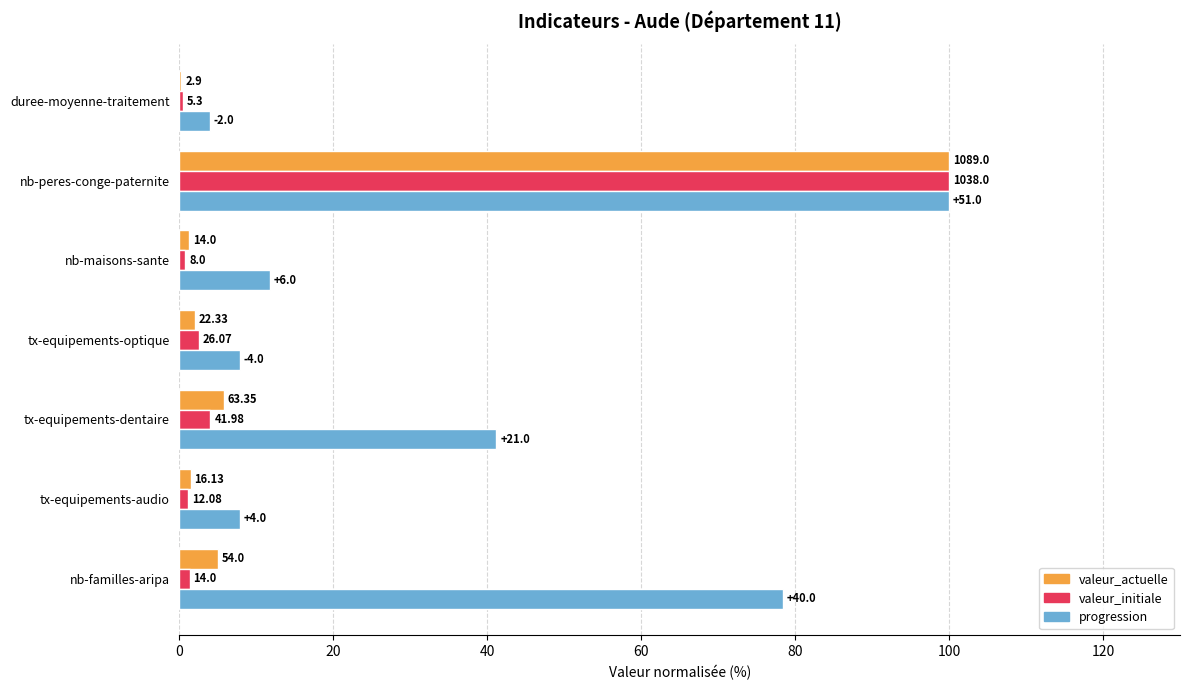

What are all the series names shown in the legend?

valeur_actuelle, valeur_initiale, progression